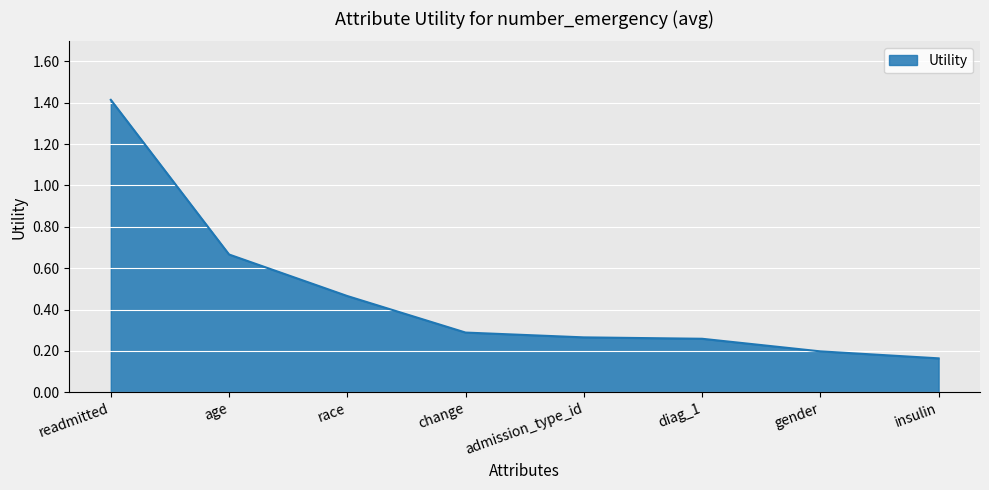

What is the difference between the maximum and minimum values?

1.3